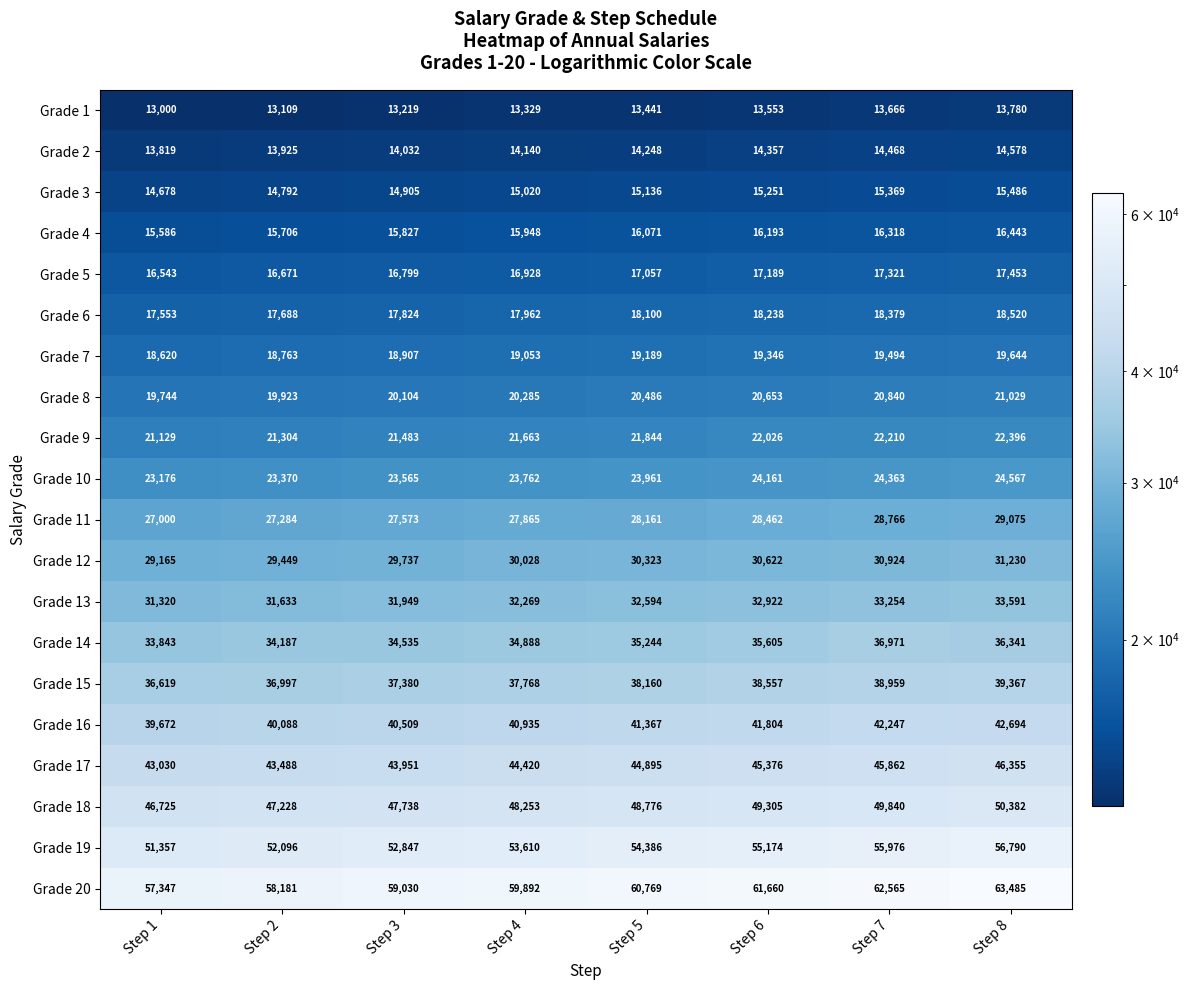

At which label is Grade 14 closest to 35407?

Step 5